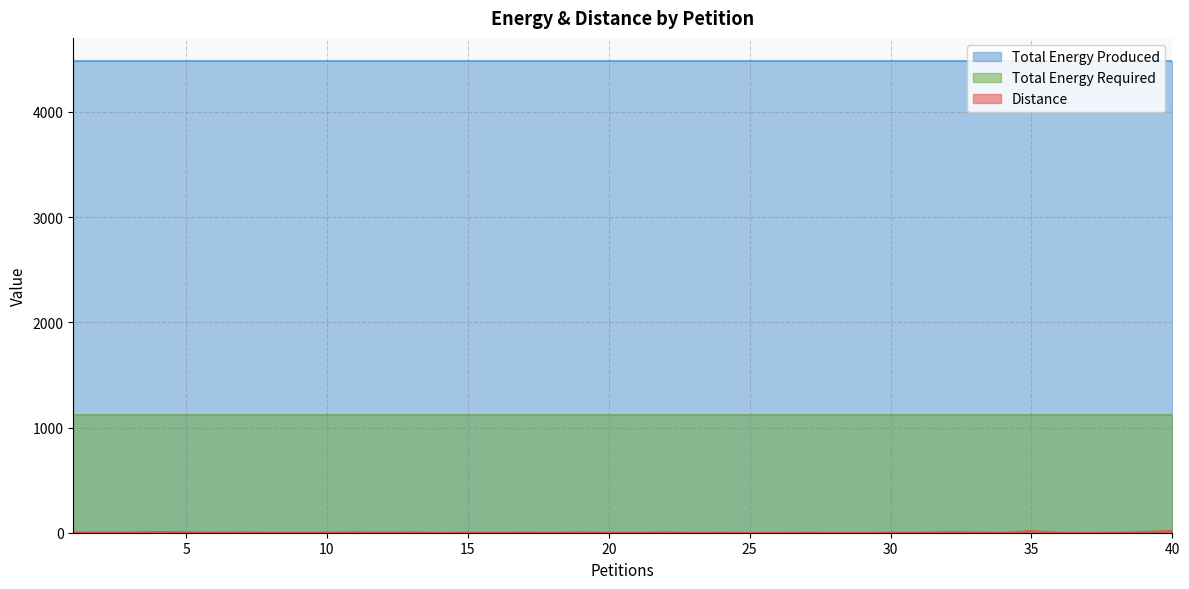

How many distinct data groups are displayed?

3